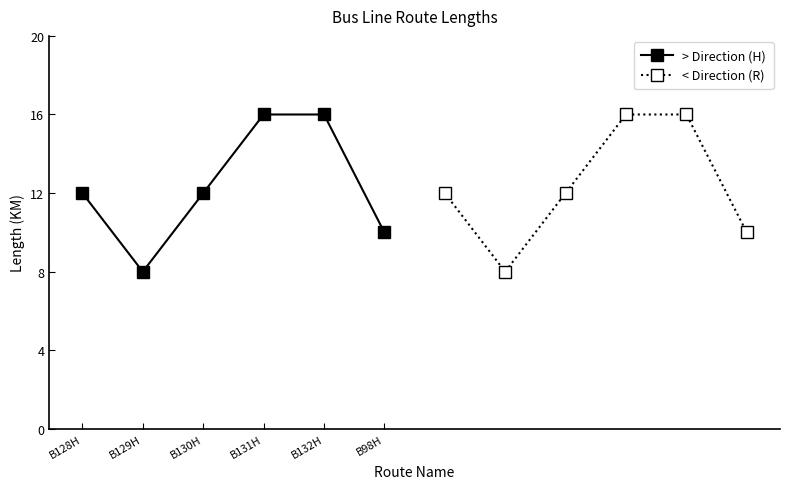

True or false: > Direction (H) and < Direction (R) cross at least once.

False